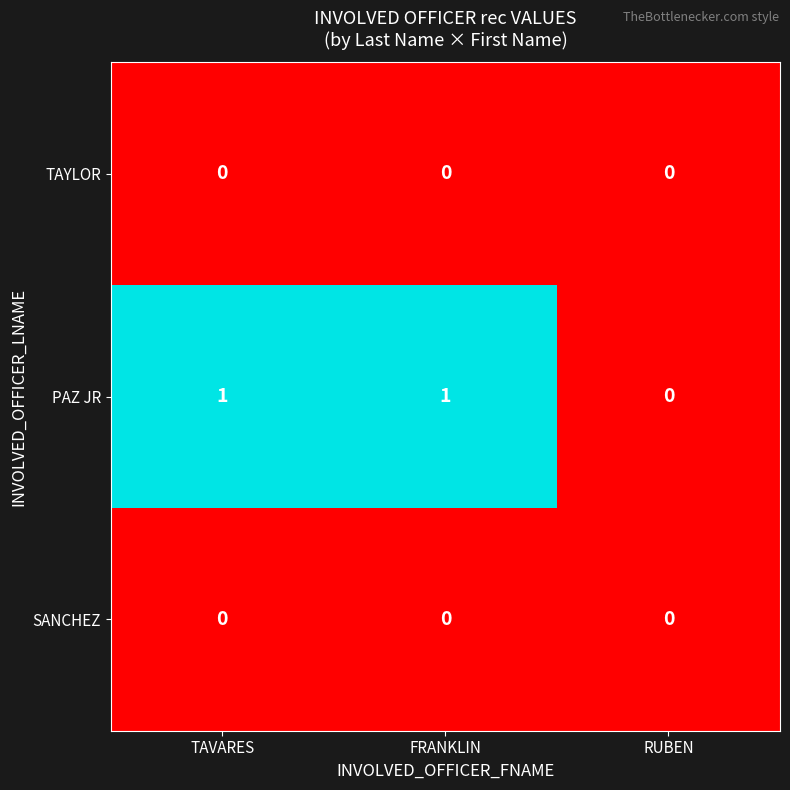

True or false: SANCHEZ has a value of 0 at FRANKLIN.

True